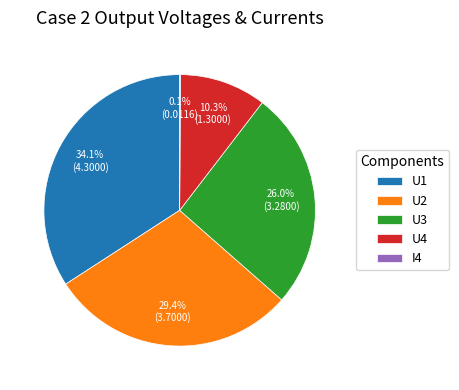

The U2 slice represents 38% of the pie. True or false?

False